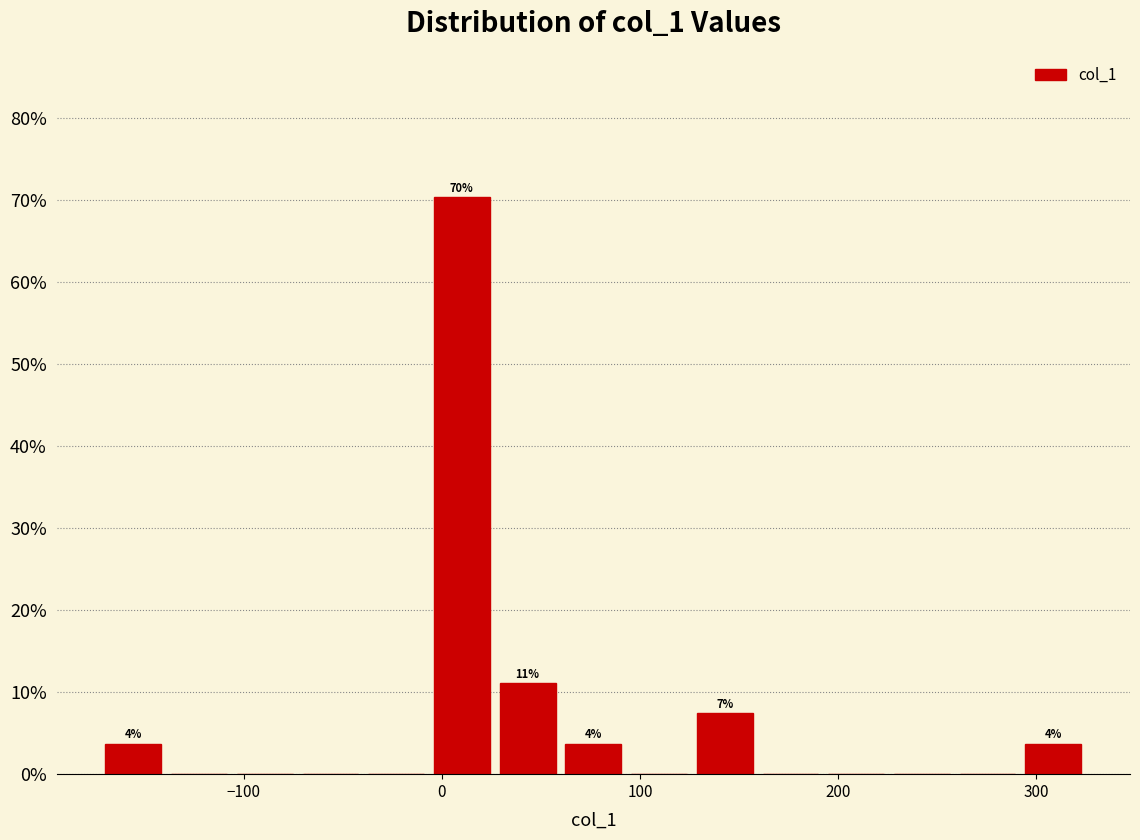

Around what value on the x-axis is the tallest bar? Give the approximate position of its centre, as read against the axis.

10